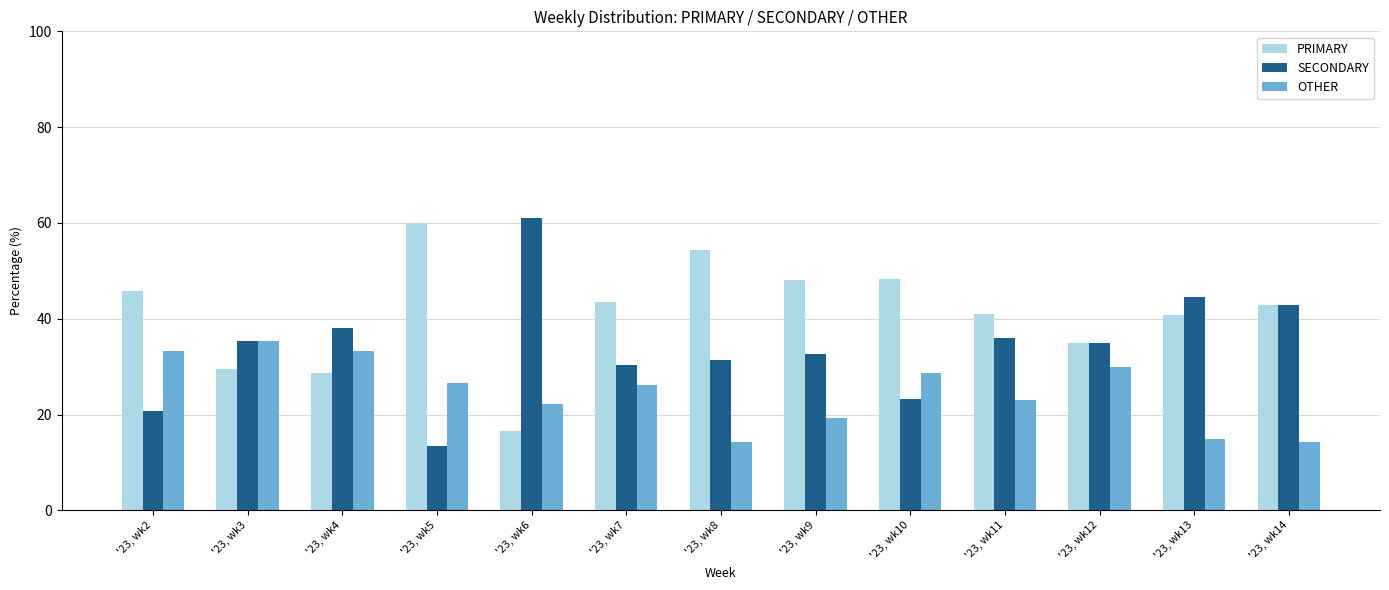

The PRIMARY series shows 27.8 at '23, wk6. True or false?

False